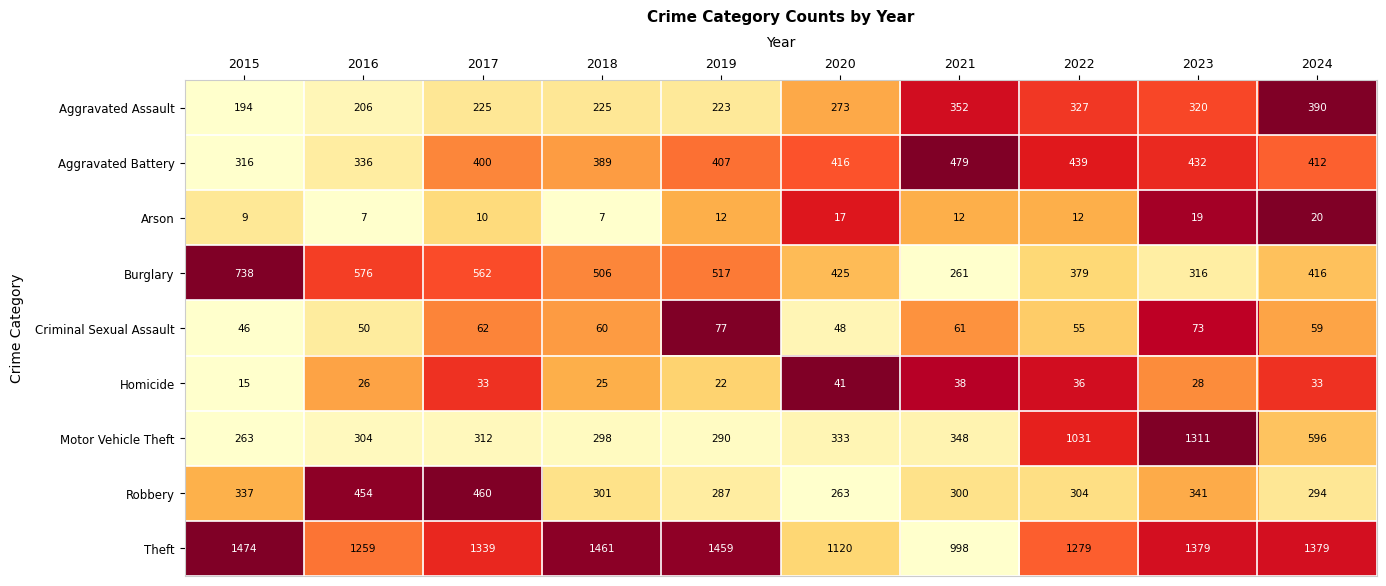

How many series are shown in this chart?

9